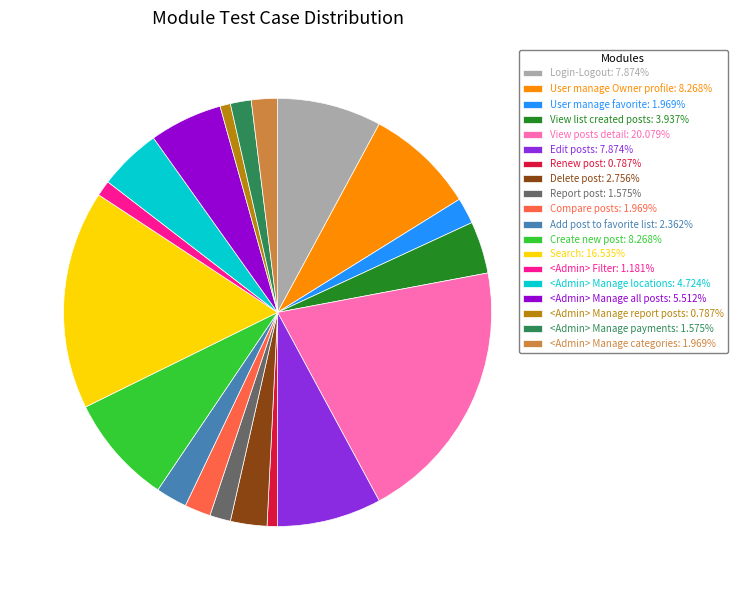

Is the sum of Search: 16.535% and Report post: 1.575% greater than half?

No